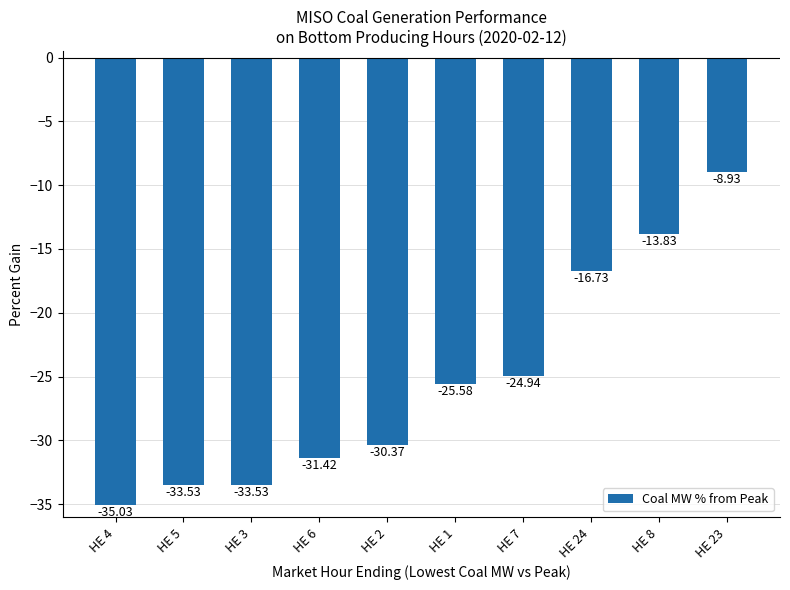

Which label corresponds to the smallest value in the chart?

HE 4